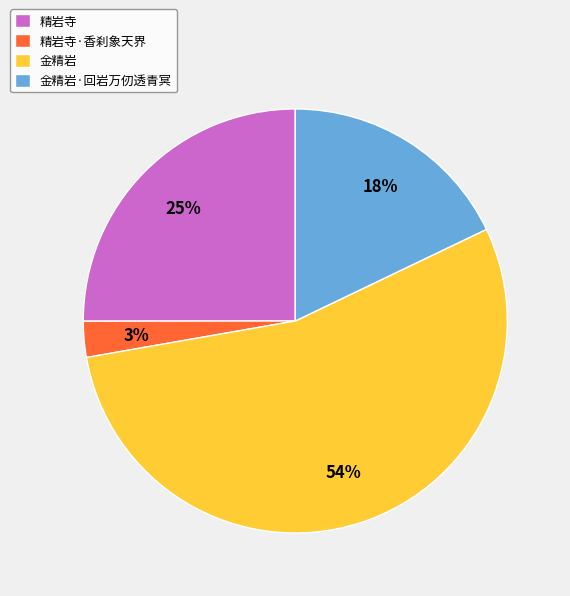

Count the number of slices in the pie.

4